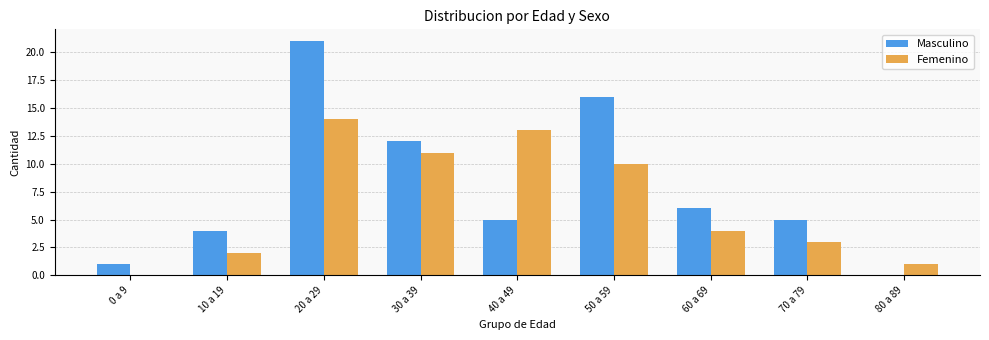

Reading left to right, extract all data points from this chart.

Masculino: 0 a 9=1	10 a 19=4	20 a 29=21	30 a 39=12	40 a 49=5	50 a 59=16	60 a 69=6	70 a 79=5	80 a 89=0
Femenino: 0 a 9=0	10 a 19=2	20 a 29=14	30 a 39=11	40 a 49=13	50 a 59=10	60 a 69=4	70 a 79=3	80 a 89=1